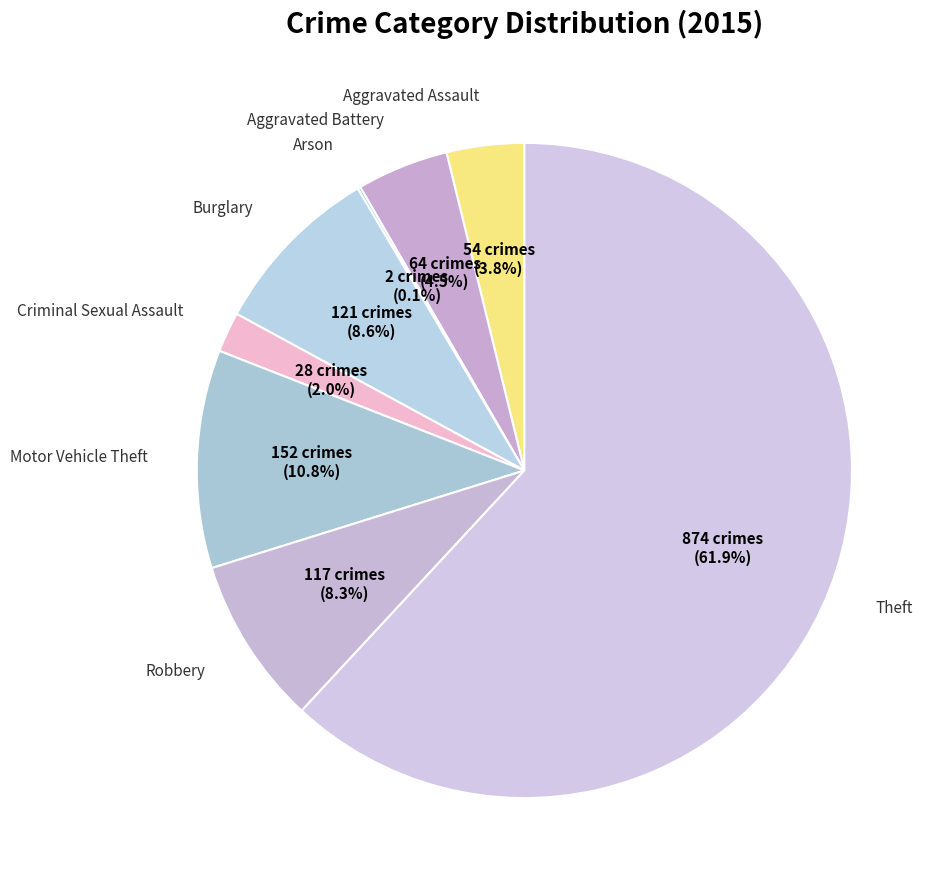

How many slices are in this pie chart?

8